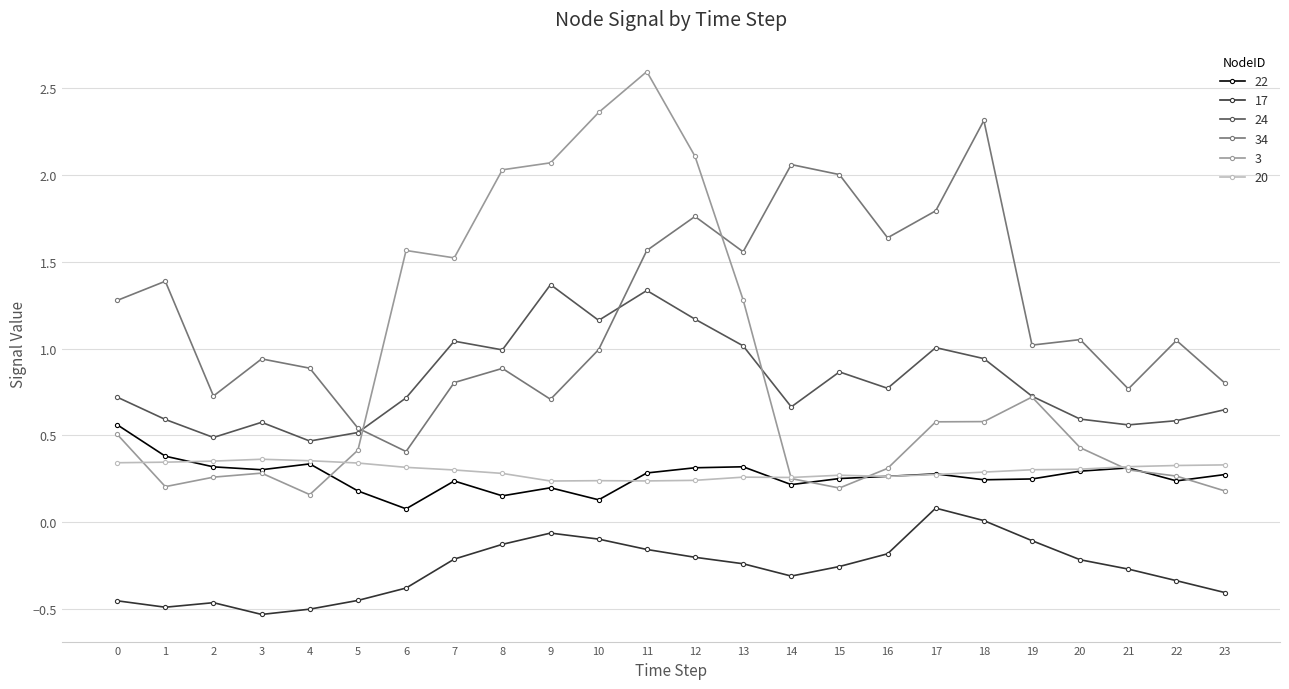

After their last crossing, which series has the higher values: 3 or 34?

34